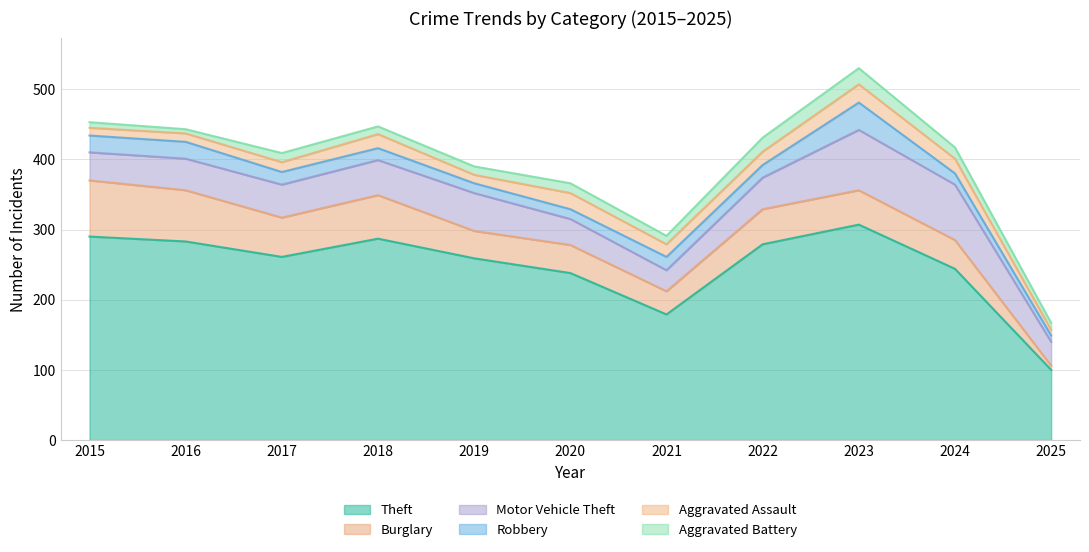

What is the value of the Burglary point at the 4th from the left?

62